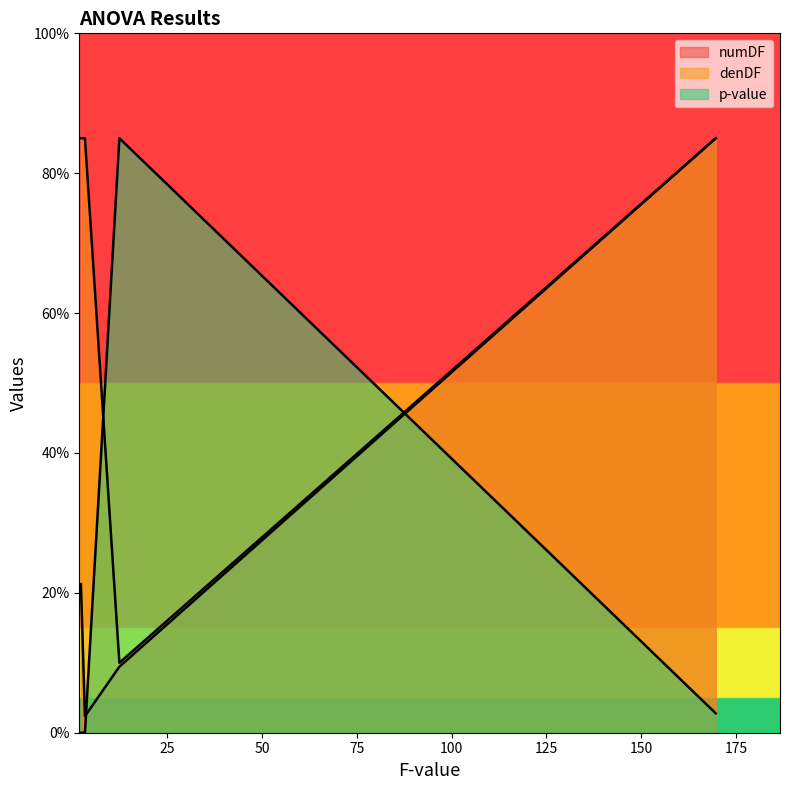

True or false: denDF has a value of 55.9 at 2.1602177499908723.

False